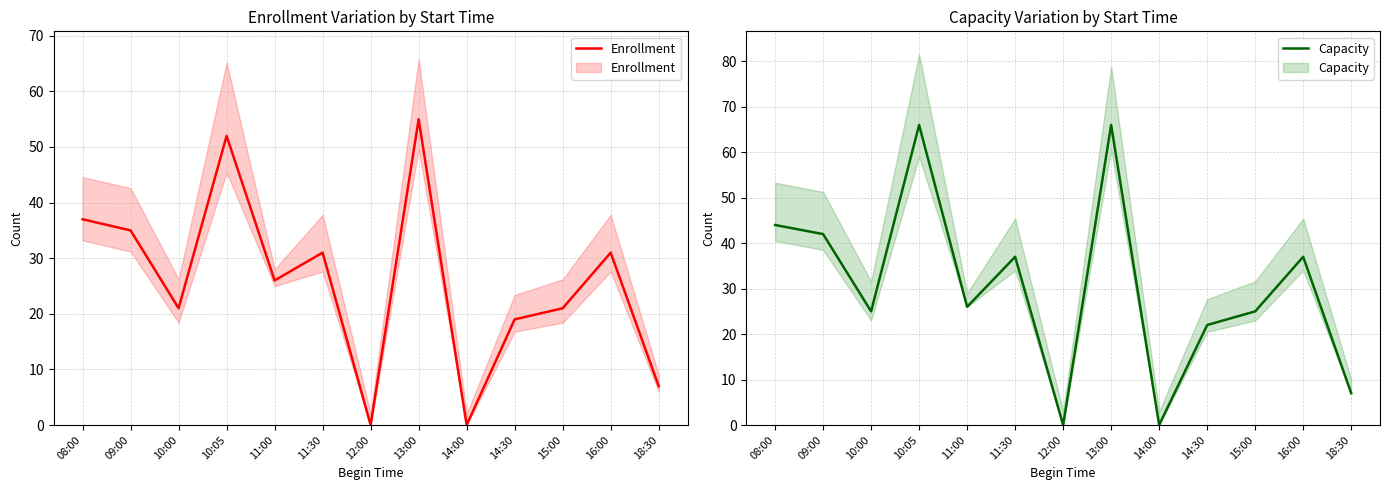

Reading right to left, transcribe all the data shown in this chart.

Enrollment: 7	31	21	19	0	55	0	31	26	52	21	35	37
Capacity: 7	37	25	22	0	66	0	37	26	66	25	42	44